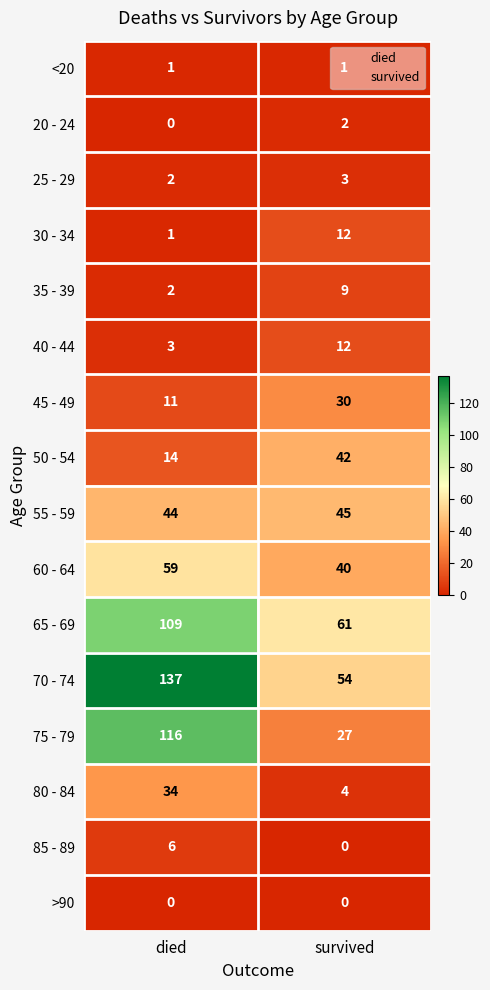

At which category does the chart reach its peak across all series?

died